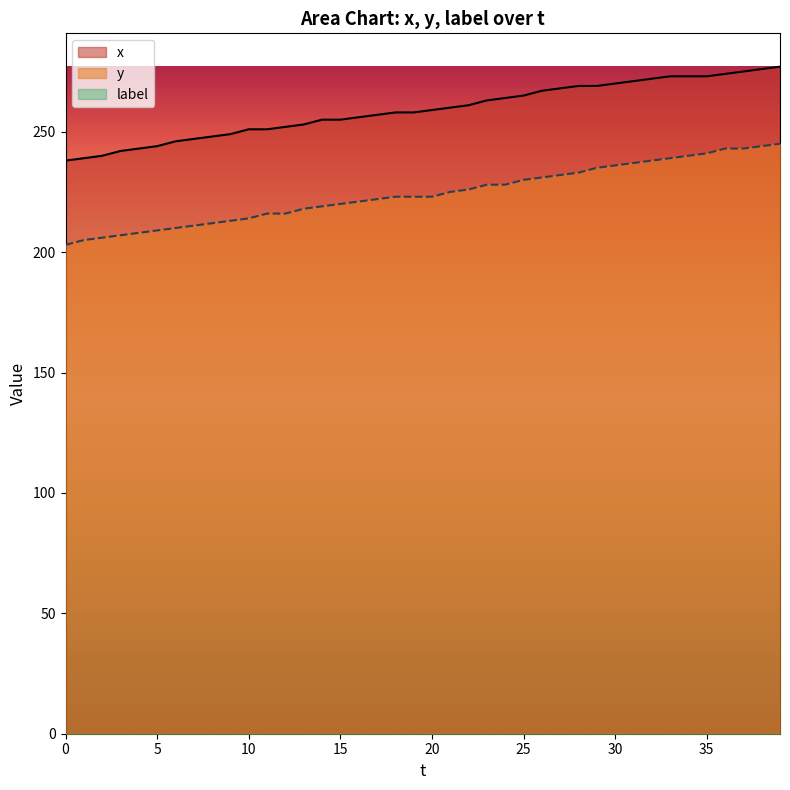

Which series has the largest range (max minus min)?

y